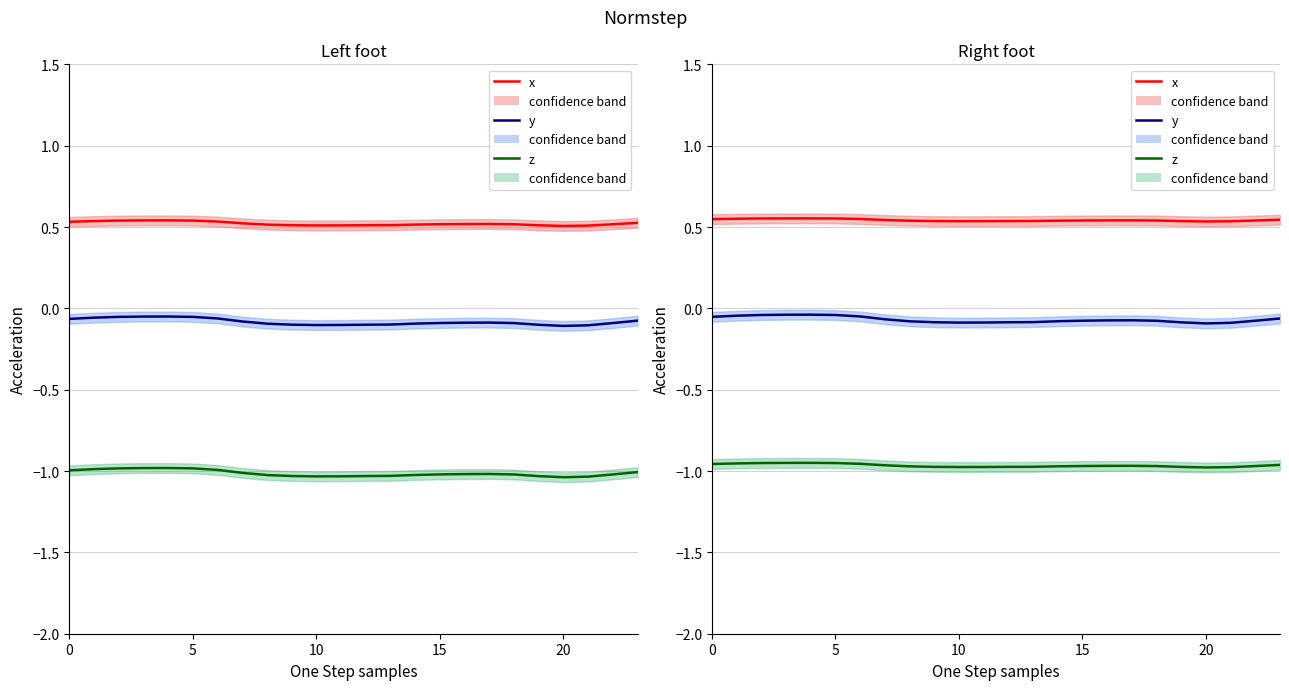

Which series has the largest range (max minus min)?

y